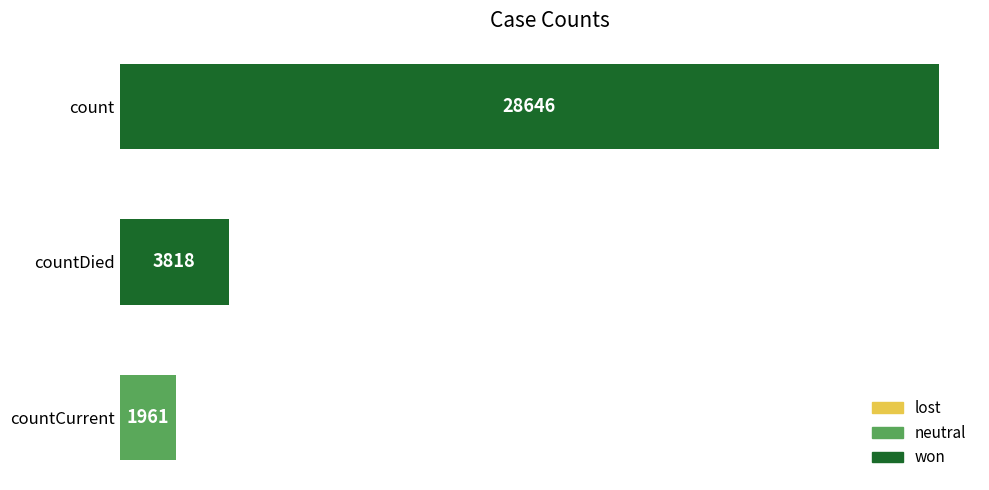

What is the difference between the maximum and second lowest values?

24828